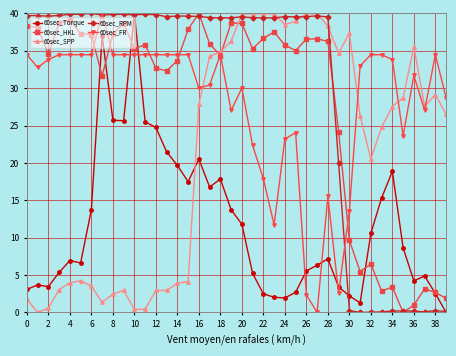

What is the value of the 60sec_RPM point at the 2nd from the left?

39.7